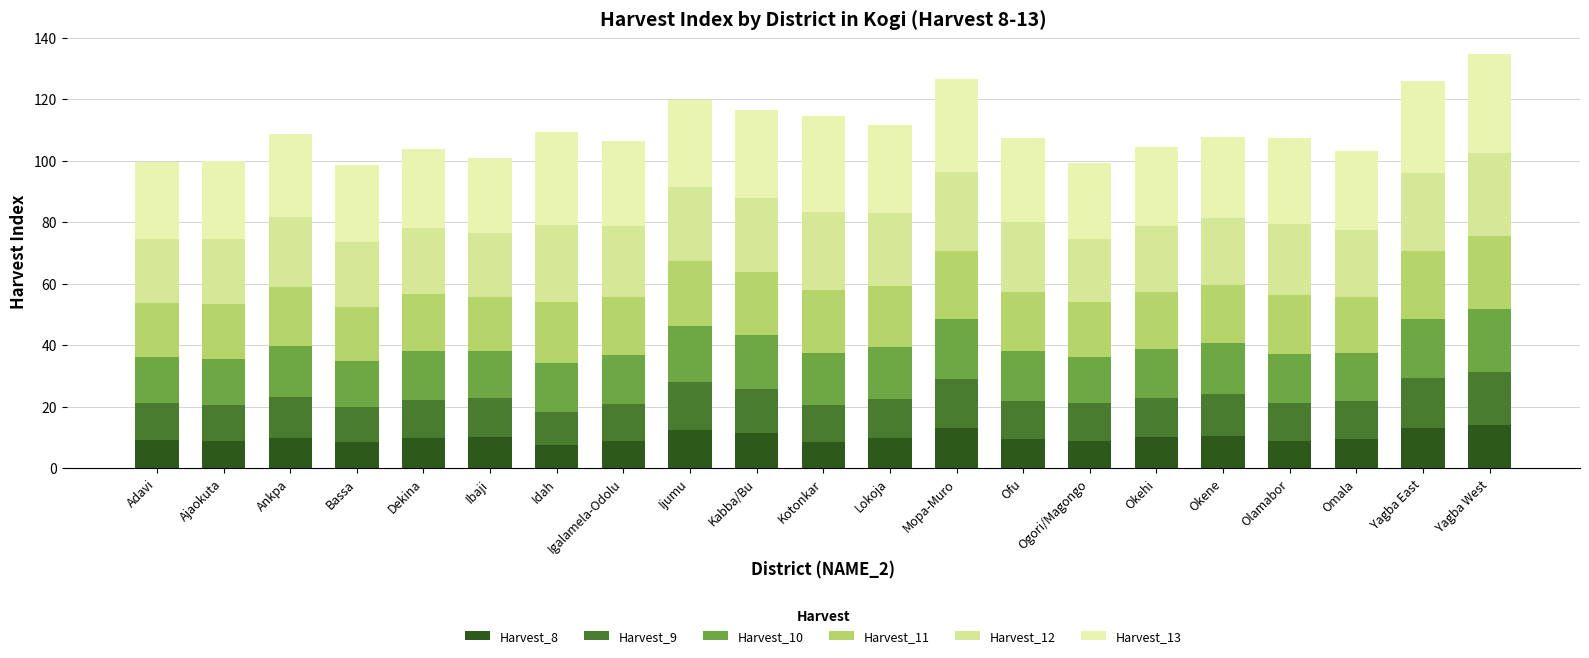

The value of Harvest_10 at Ibaji is 15.4. True or false?

True